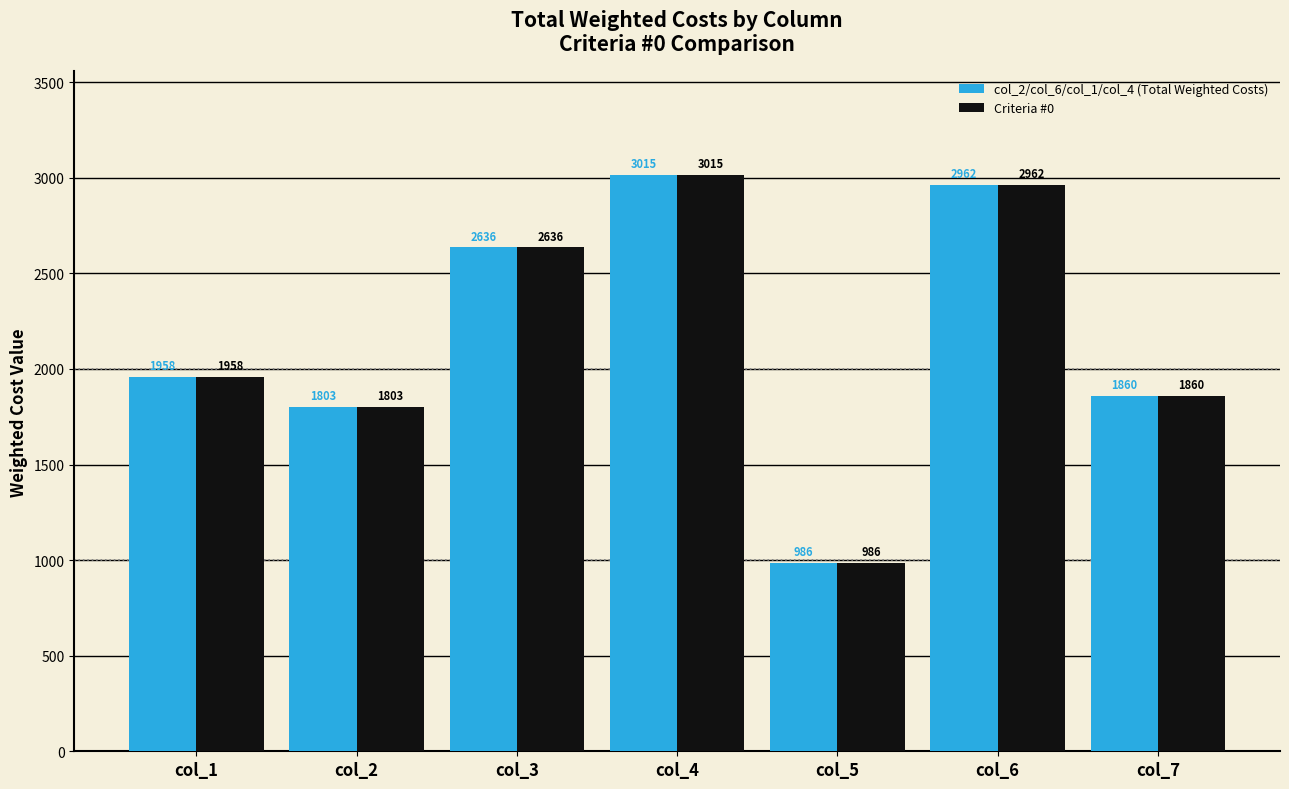

What is the difference between the col_2/col_6/col_1/col_4 (Total Weighted Costs) values at col_5 and col_4?

2029